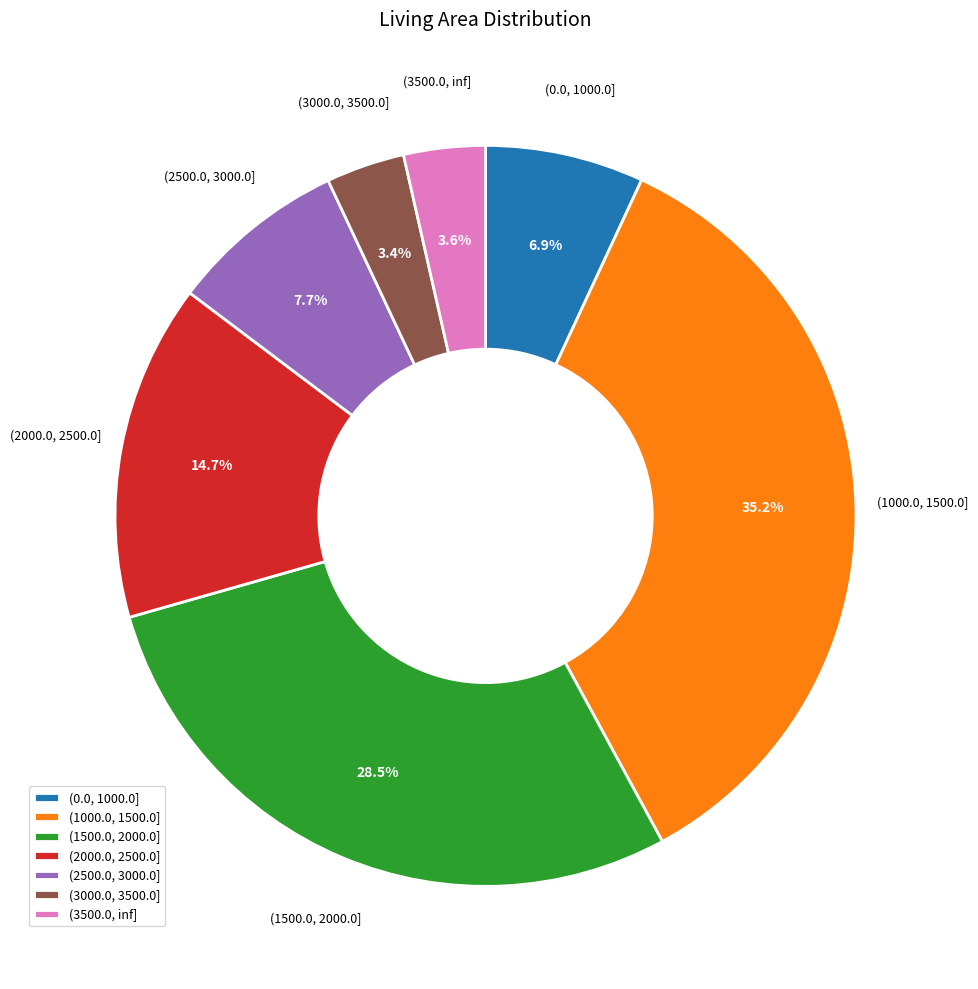

To the nearest percent, what portion does (1000.0, 1500.0] represent?

35%